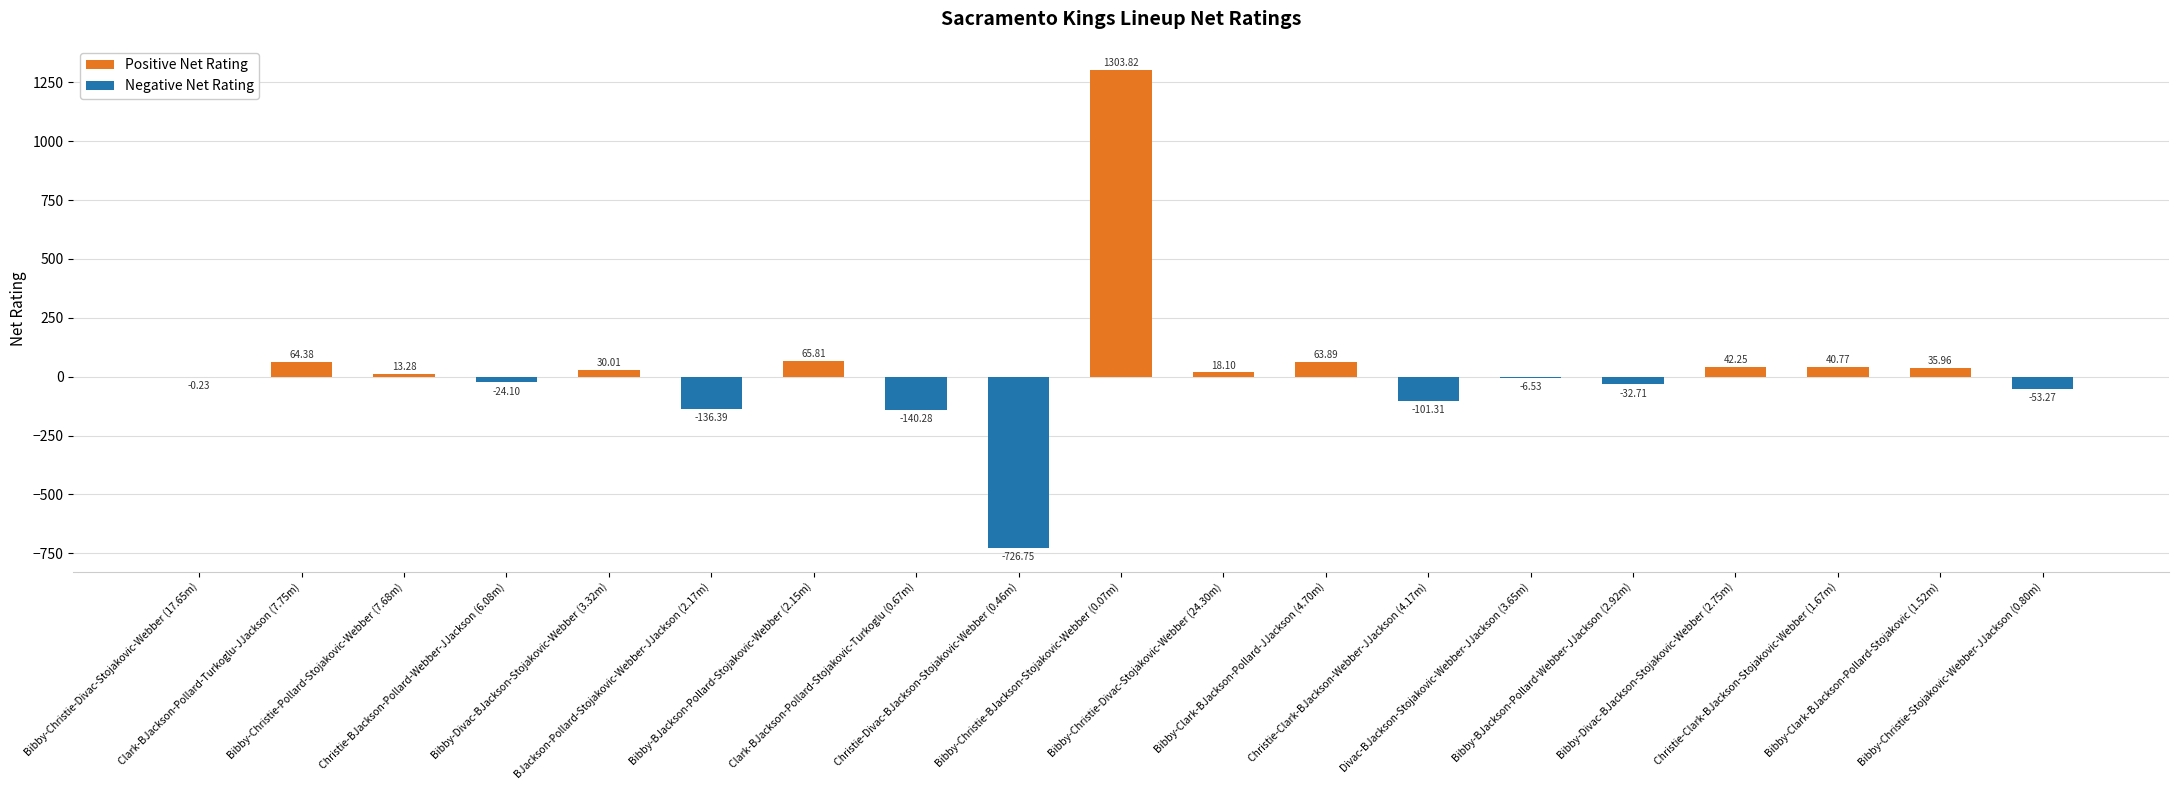

What is the greatest value displayed?

1303.8